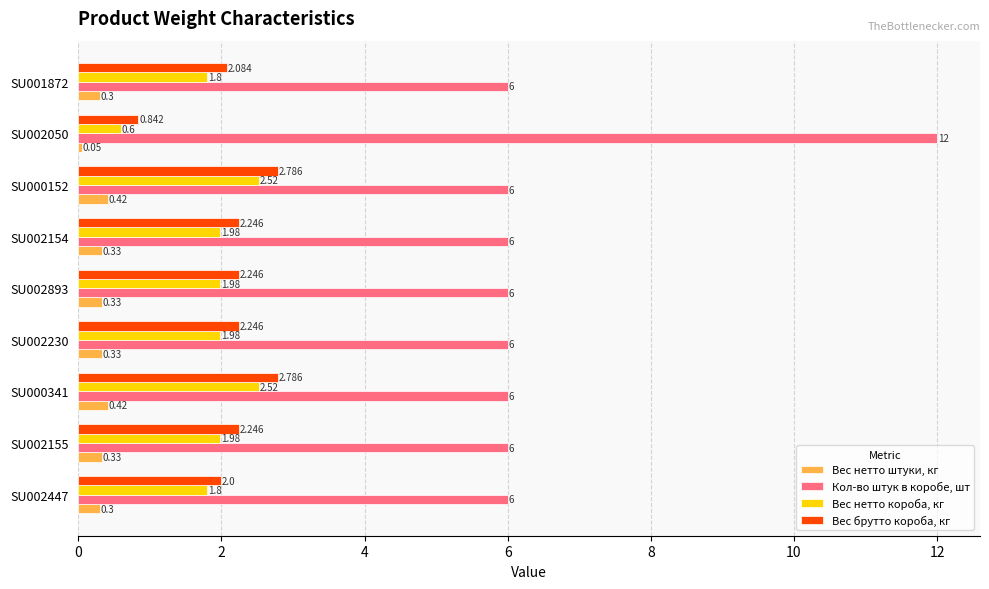

What is the average value of the Вес нетто штуки, кг series?

0.3